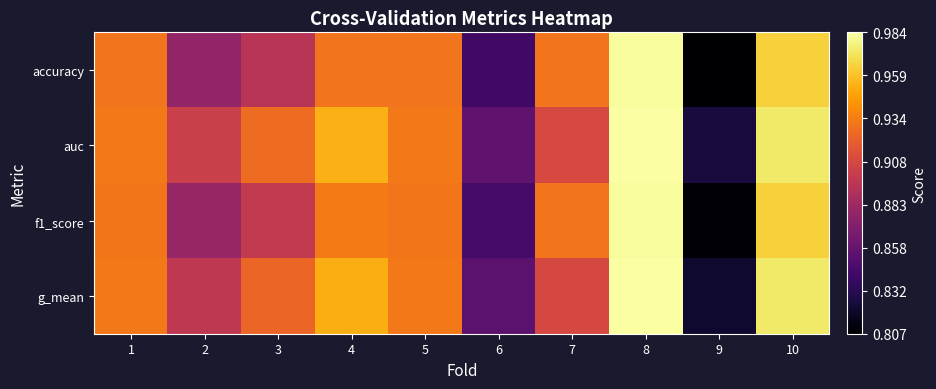

At which category is the sum across all series the highest?

8